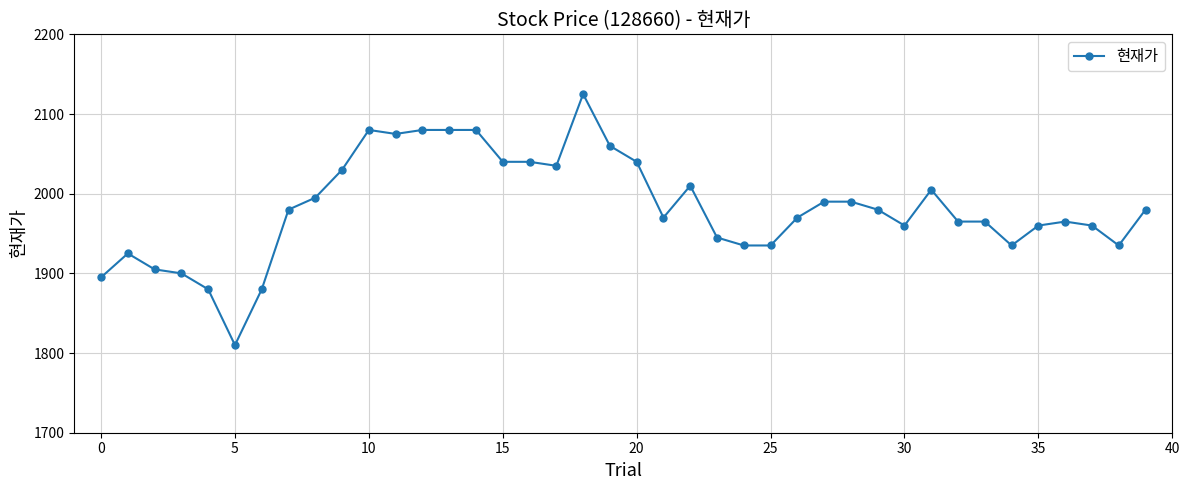

True or false: the data has more than 0 interior local peaks.

True